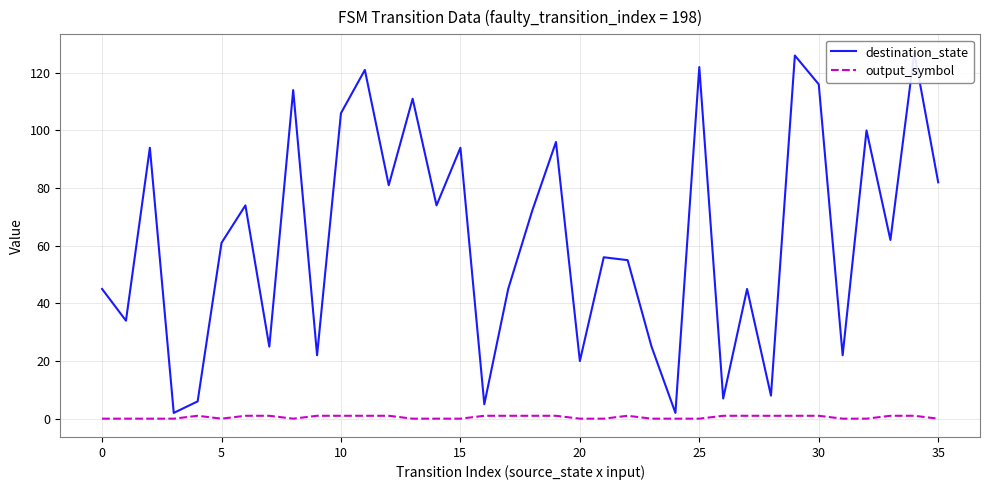

What is the value of the destination_state point at the 21st from the left?

61